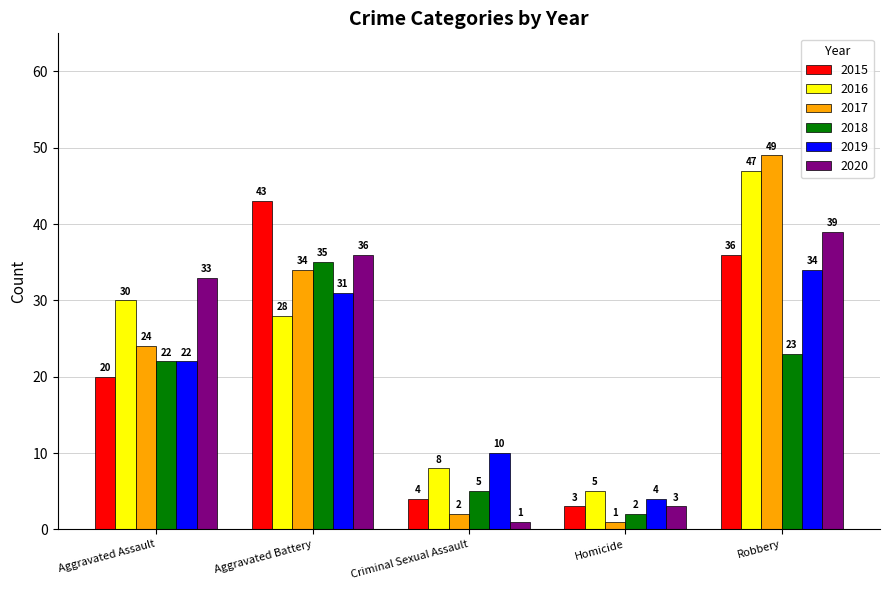

Which label corresponds to the largest value in the chart?

Robbery